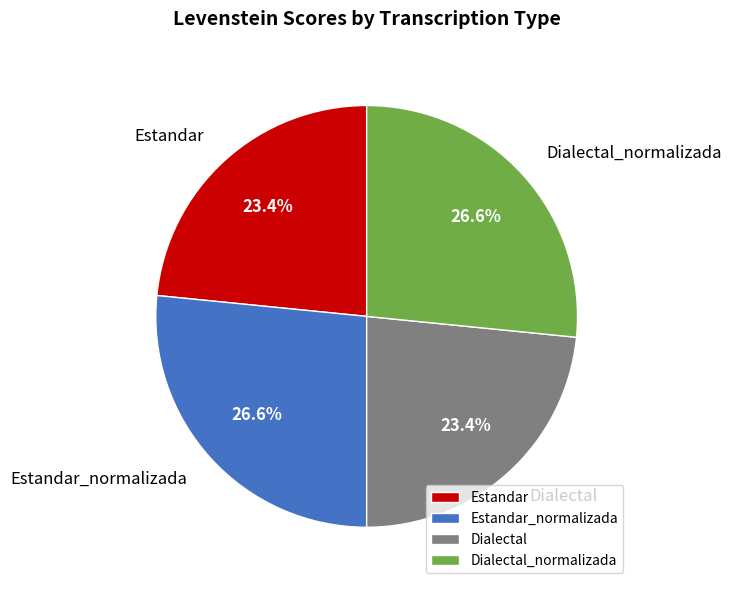

How many segments does this pie chart have?

4